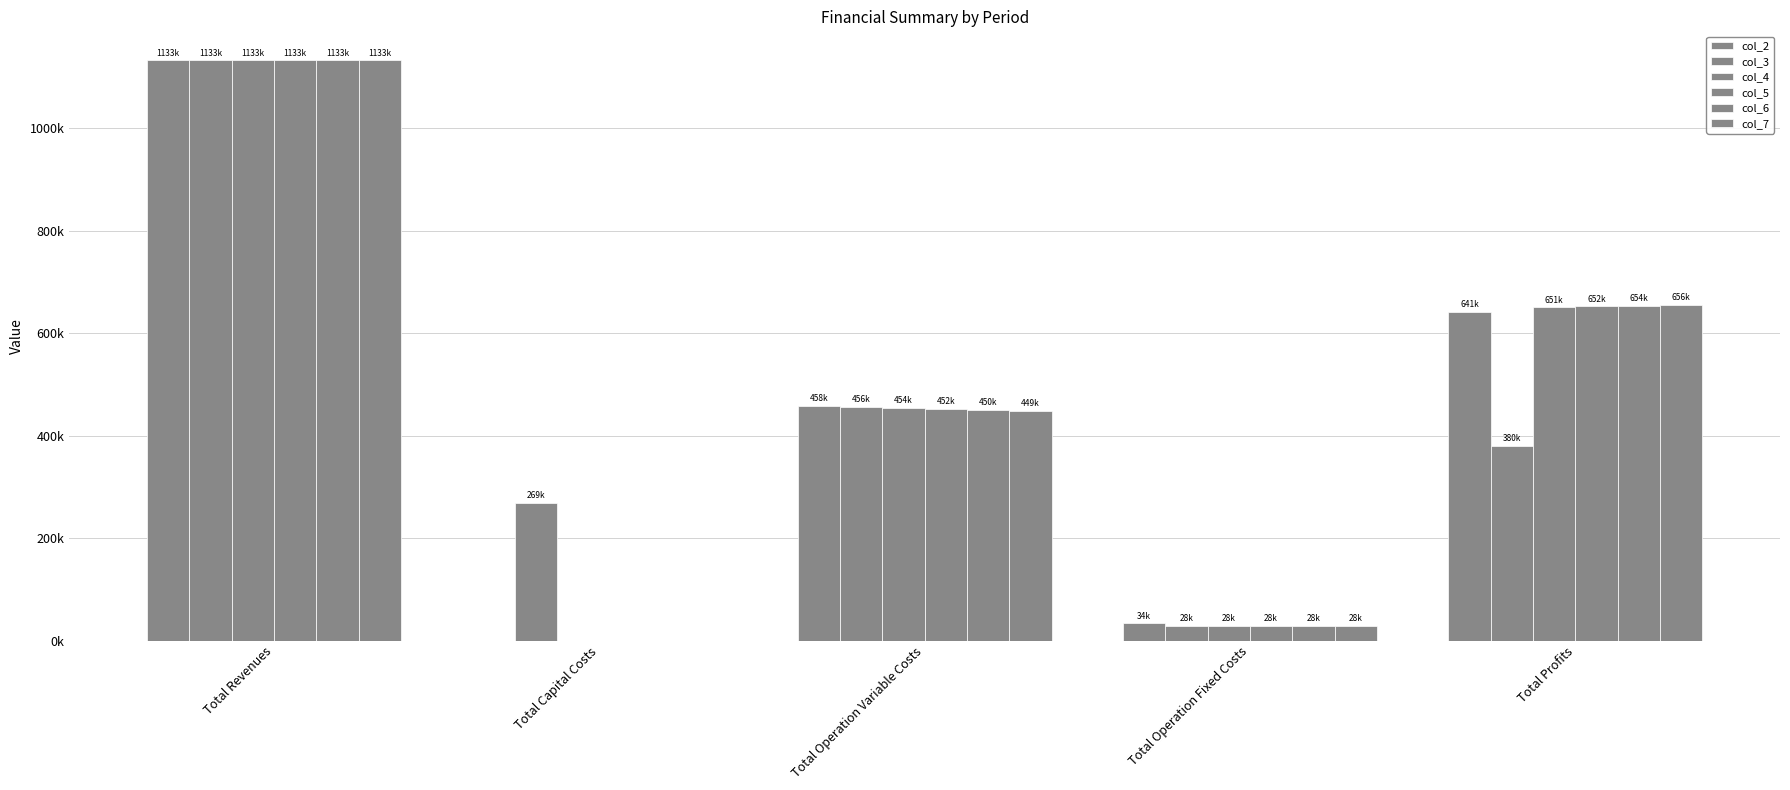

Where does the col_7 series first go above 448642?

Total Revenues